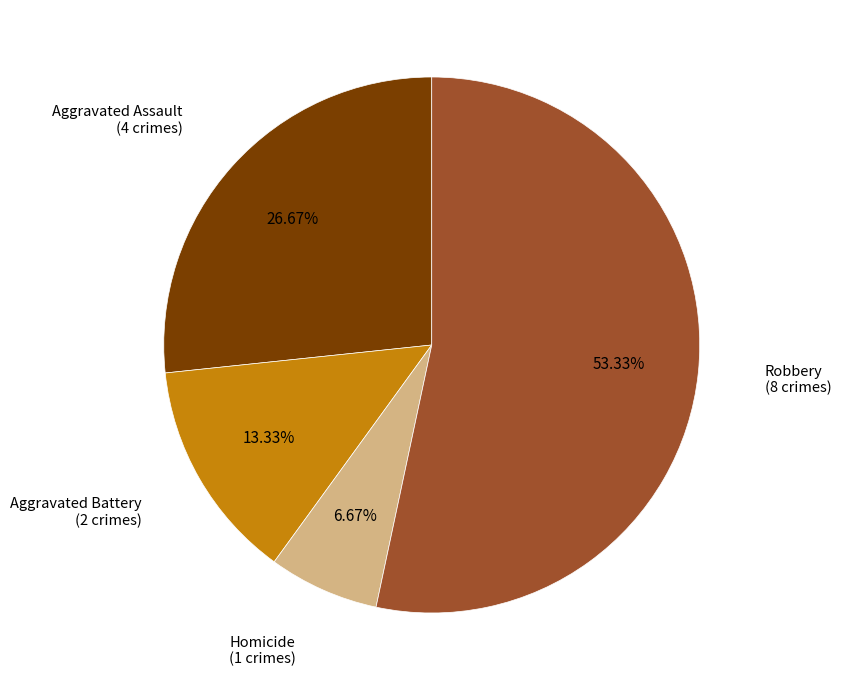

To the nearest percent, what is the combined percentage of Aggravated Battery and Homicide?

20%